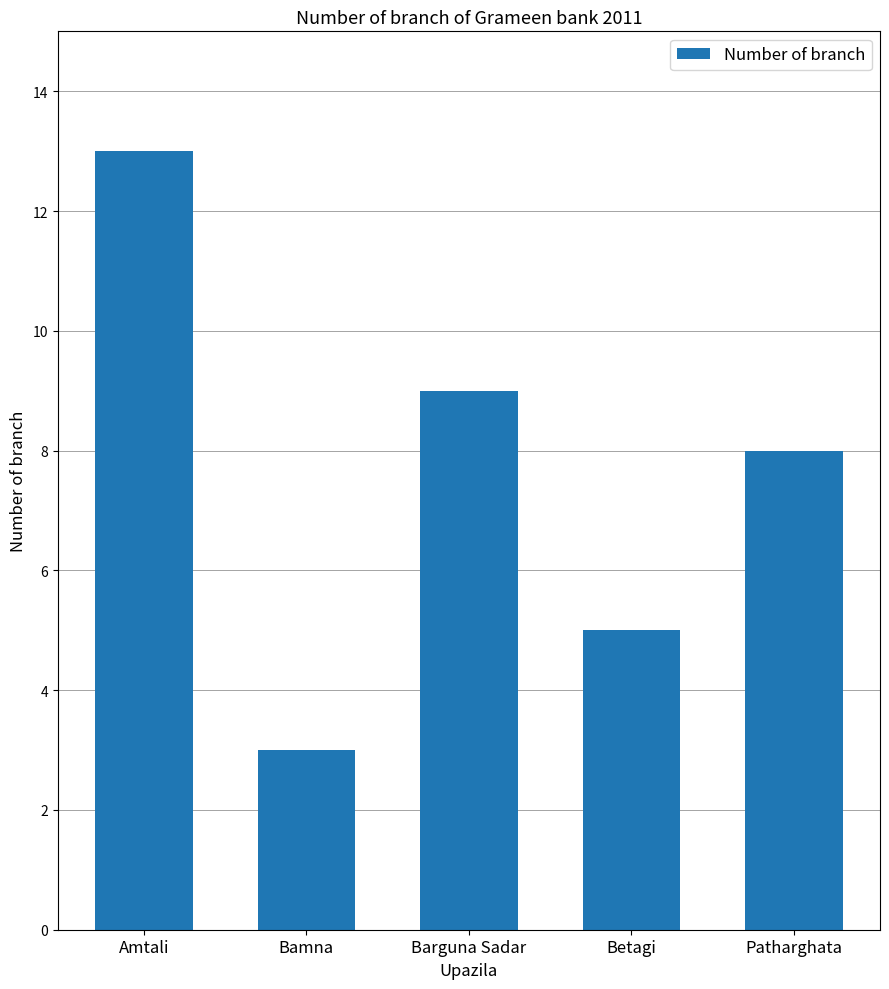

How many values are between 5 and 9?

3